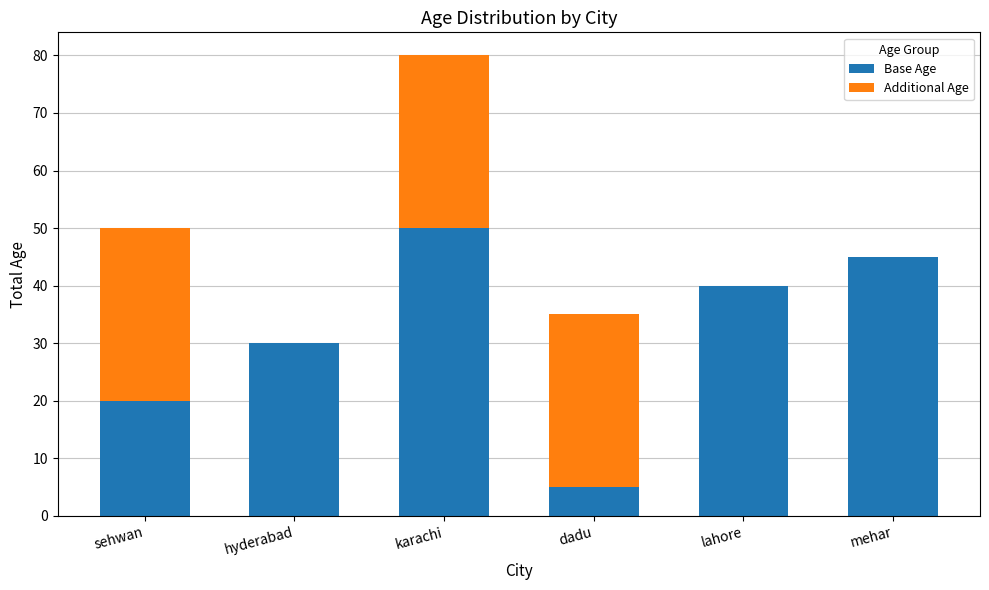

What is the total value across all series at lahore?

40